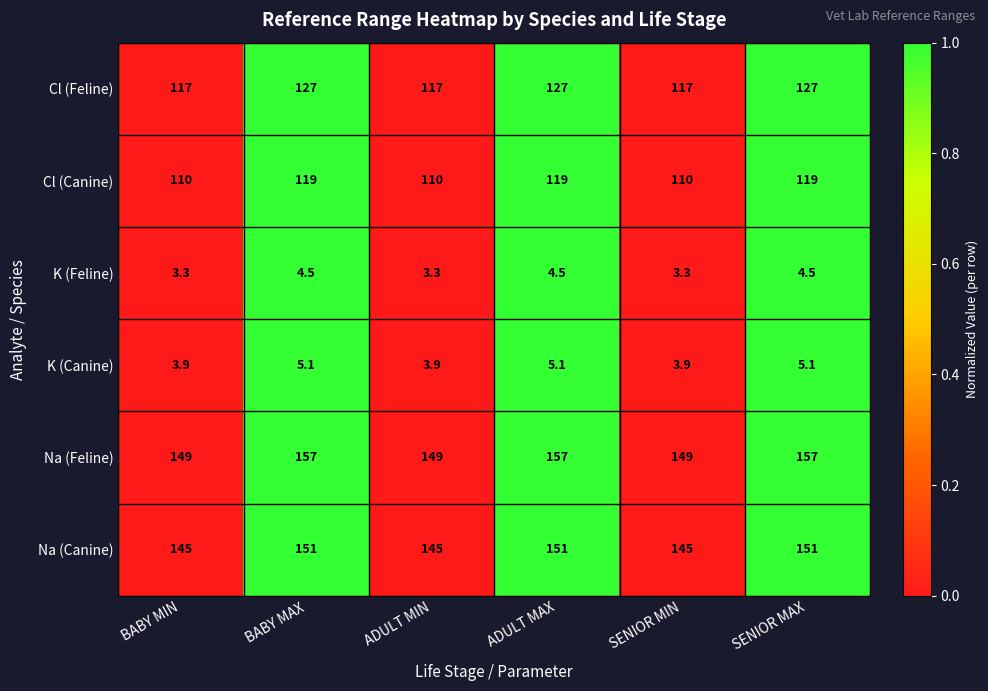

What is the difference between the second highest and second lowest values in the Cl (Canine) series?

9.0